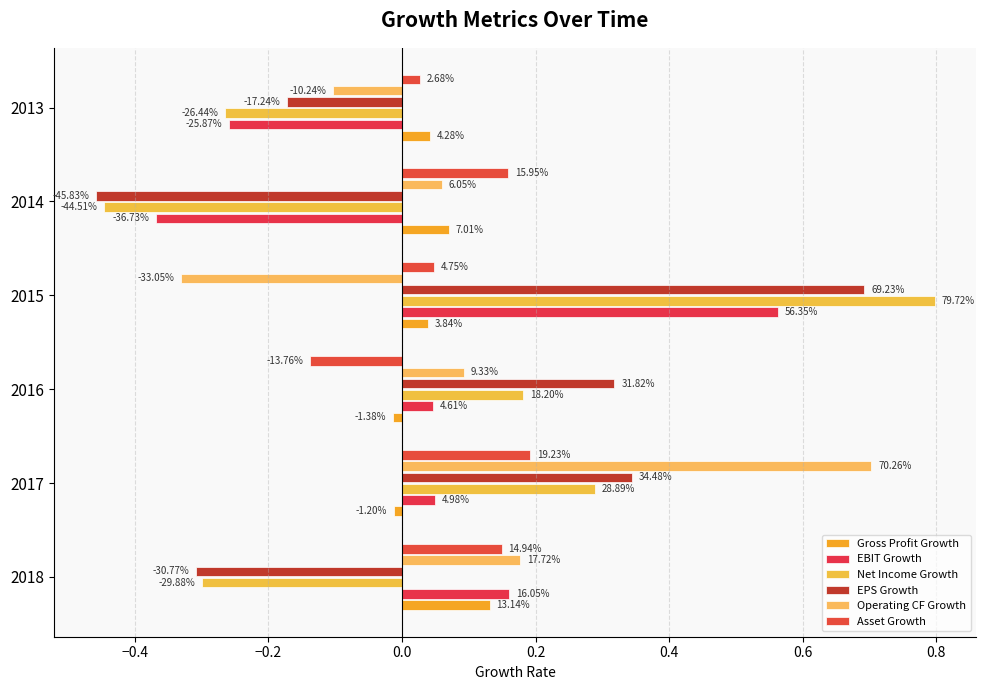

Reading left to right, extract all data points from this chart.

Gross Profit Growth: 0.1	-0.0	-0.0	0.0	0.1	0.0
EBIT Growth: 0.2	0.0	0.0	0.6	-0.4	-0.3
Net Income Growth: -0.3	0.3	0.2	0.8	-0.4	-0.3
EPS Growth: -0.3	0.3	0.3	0.7	-0.5	-0.2
Operating CF Growth: 0.2	0.7	0.1	-0.3	0.1	-0.1
Asset Growth: 0.1	0.2	-0.1	0.0	0.2	0.0